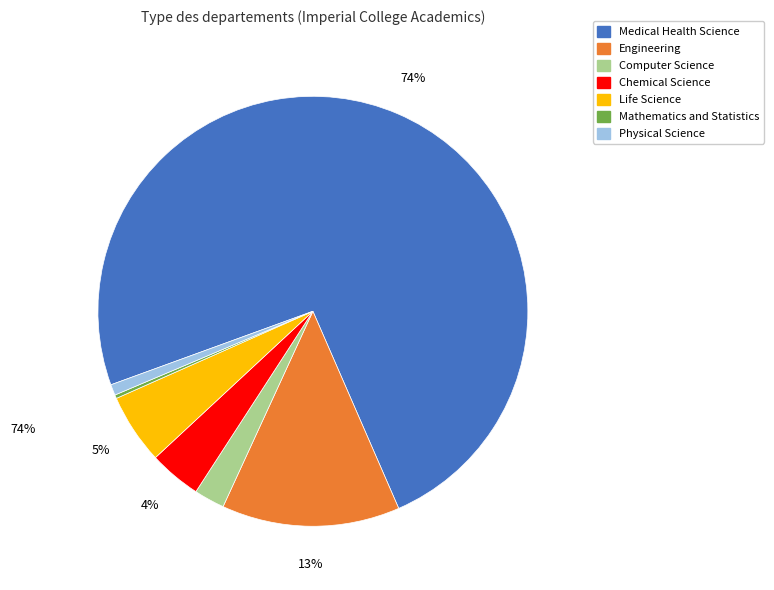

Which category accounts for the majority?

Medical Health Science